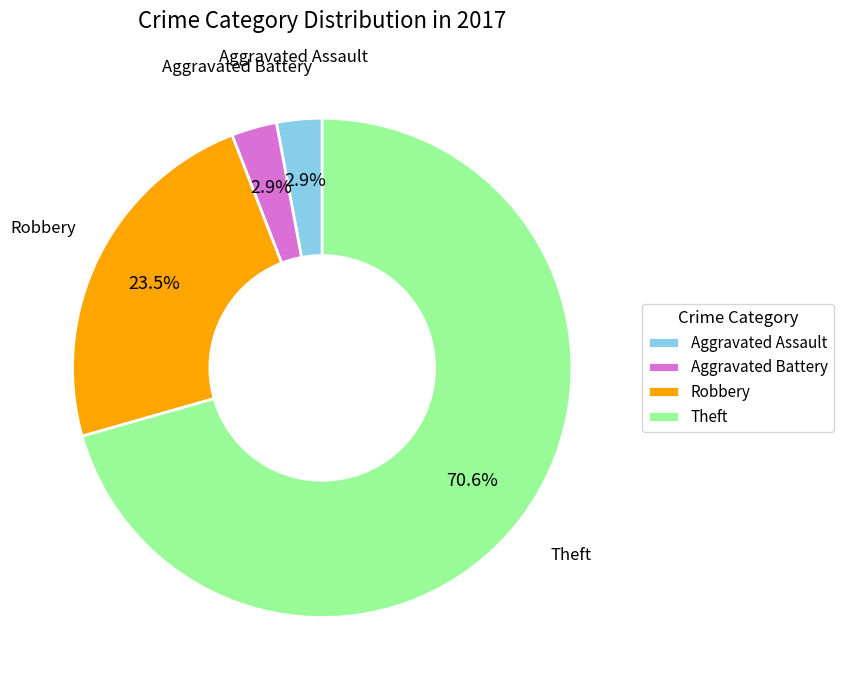

Is there any slice that represents more than half of the pie?

Yes